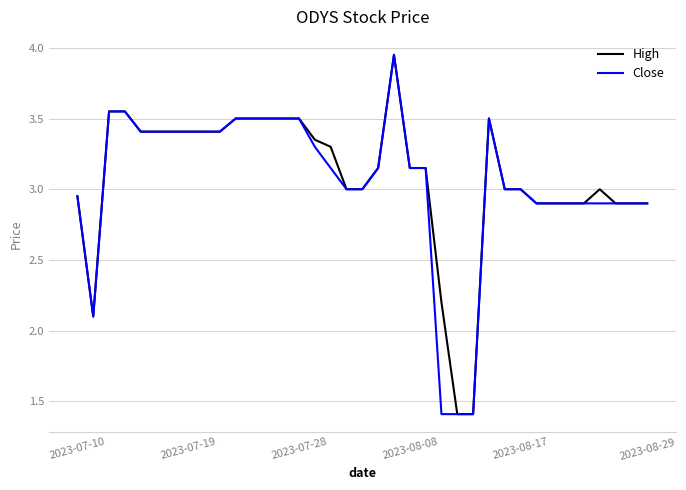

How many series are shown in this chart?

2